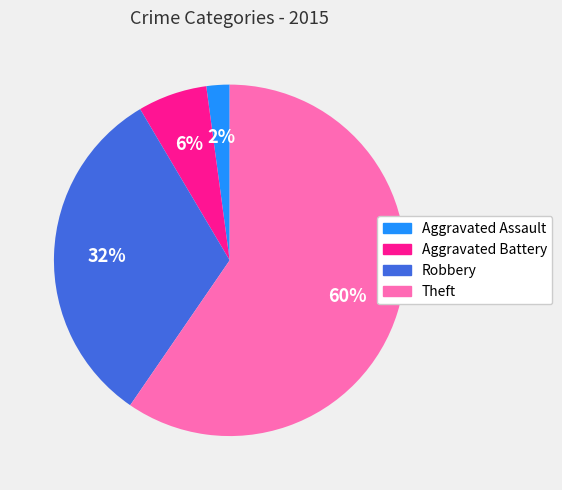

Is it true that Aggravated Assault is 2% of the pie?

True